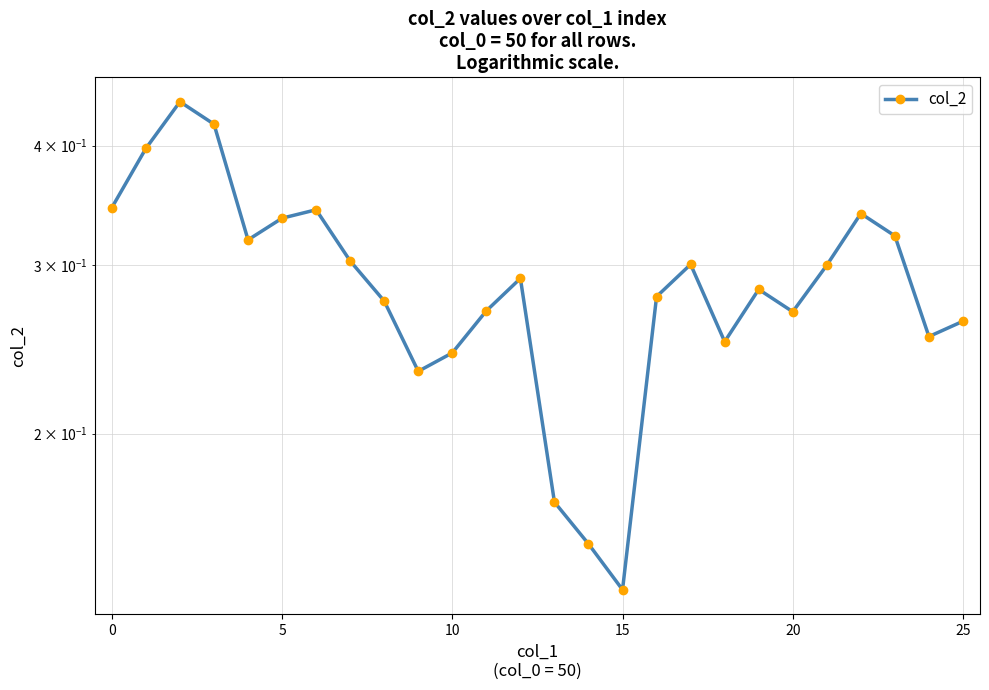

Between 5 and 20, which is larger?

5